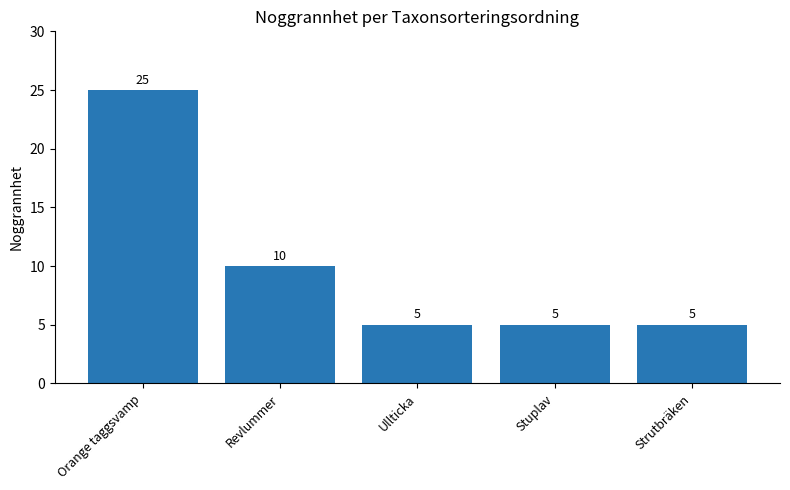

What is the difference between the maximum and second lowest values?

20